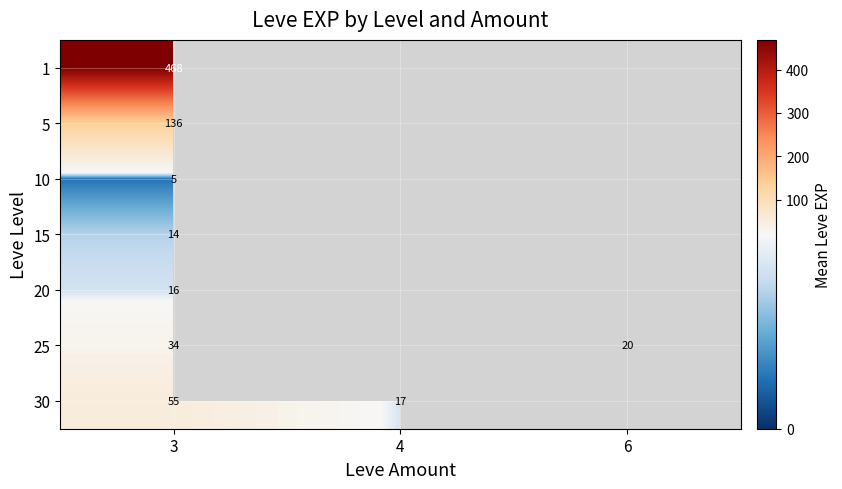

How many categories are shown in the chart?

3